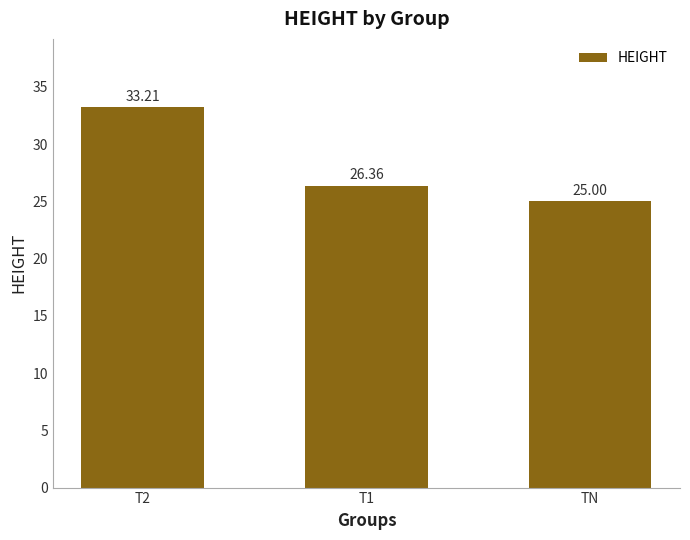

How many bars are there in total?

3